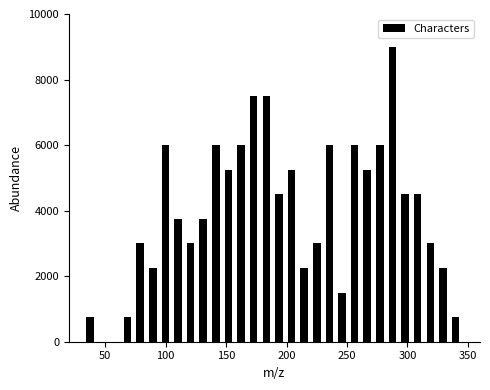

Read against the x-axis, roughly where is the centre of the tallest bar?

290